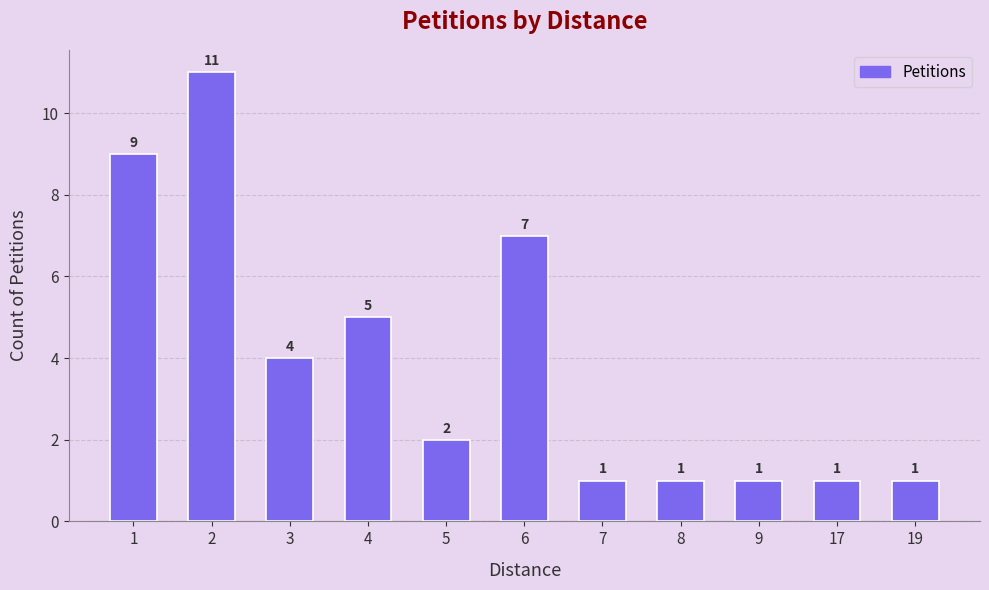

What is the value of the 6th bar from the left?

7